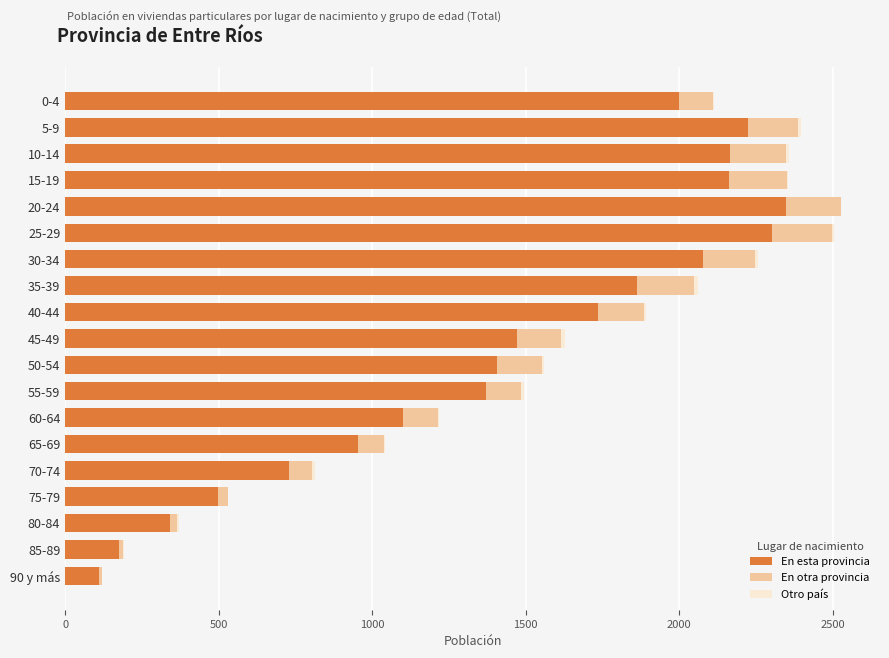

The value of En esta provincia at 85-89 is 175. True or false?

True